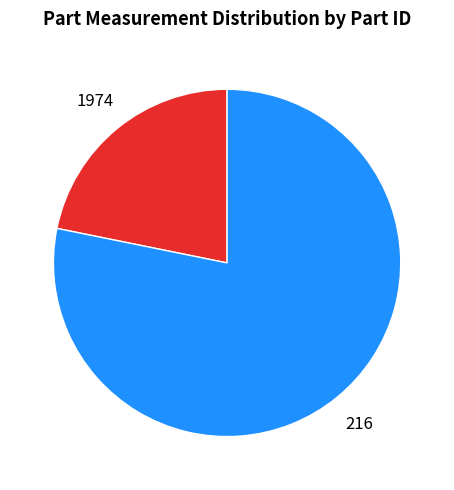

Which slice represents more than half of the pie?

216